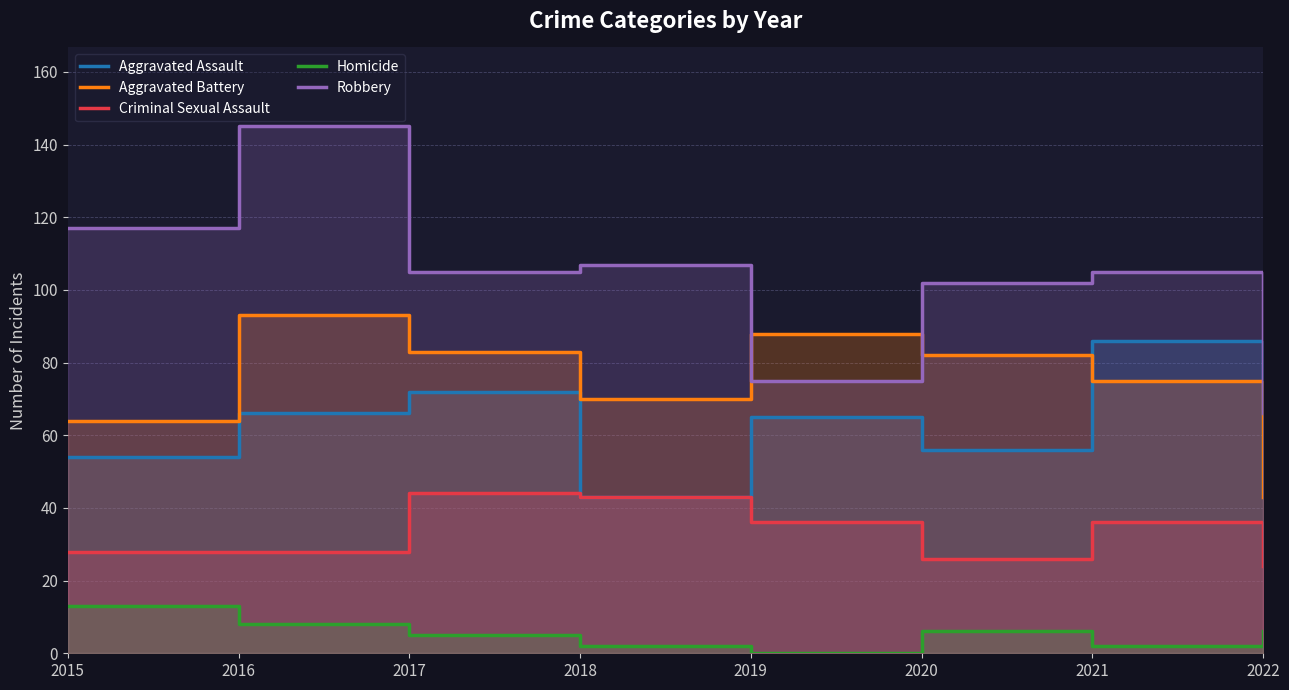

How many data points in Aggravated Battery are less than 82?

4